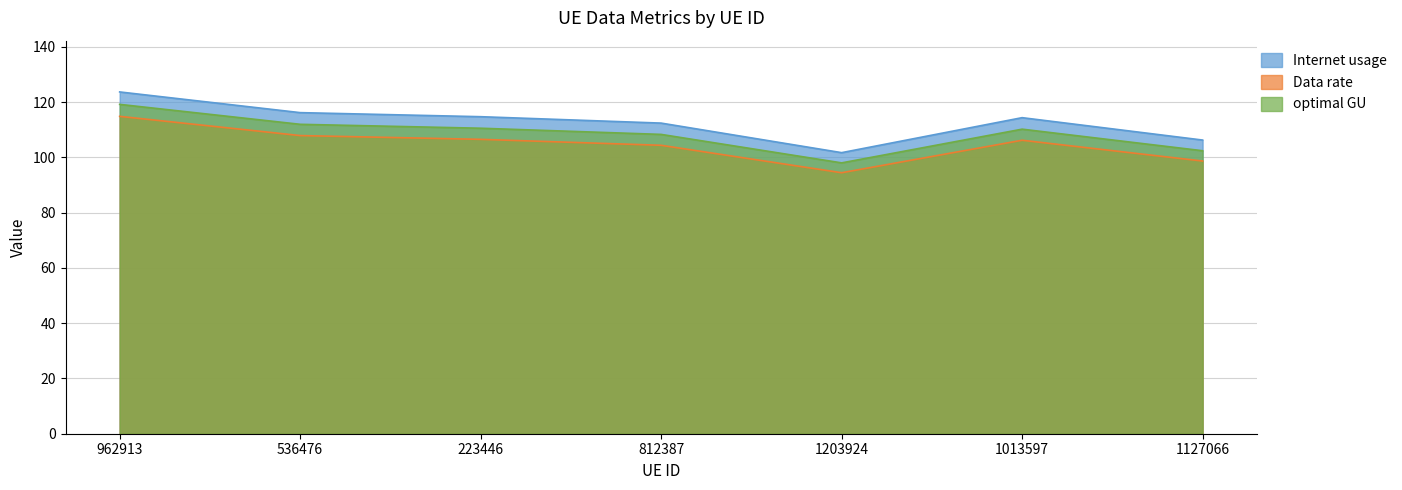

How many interior local peaks does the Data rate series have?

1